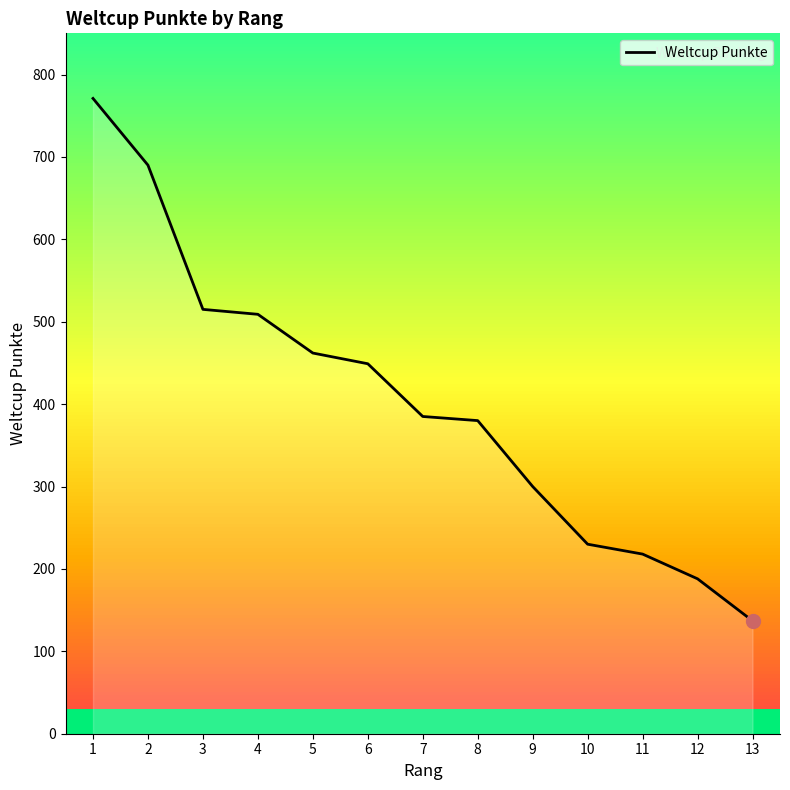

What is the average value?

403